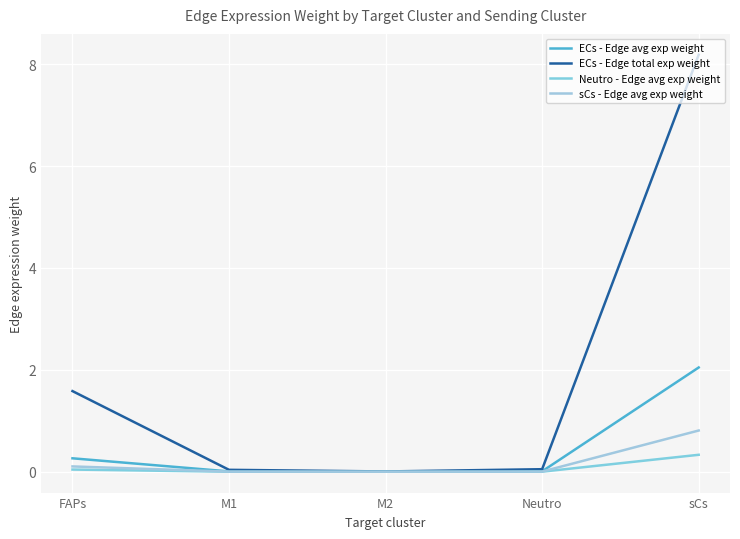

Is this an area chart (filled region under the line)?

No